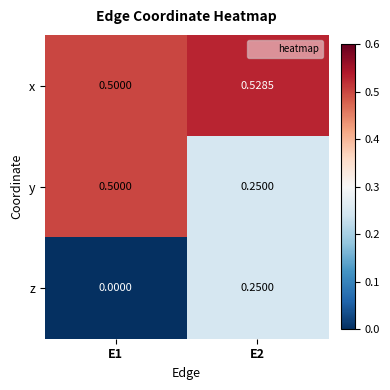

Rank the series by their maximum value, from lowest to highest.

z, y, x